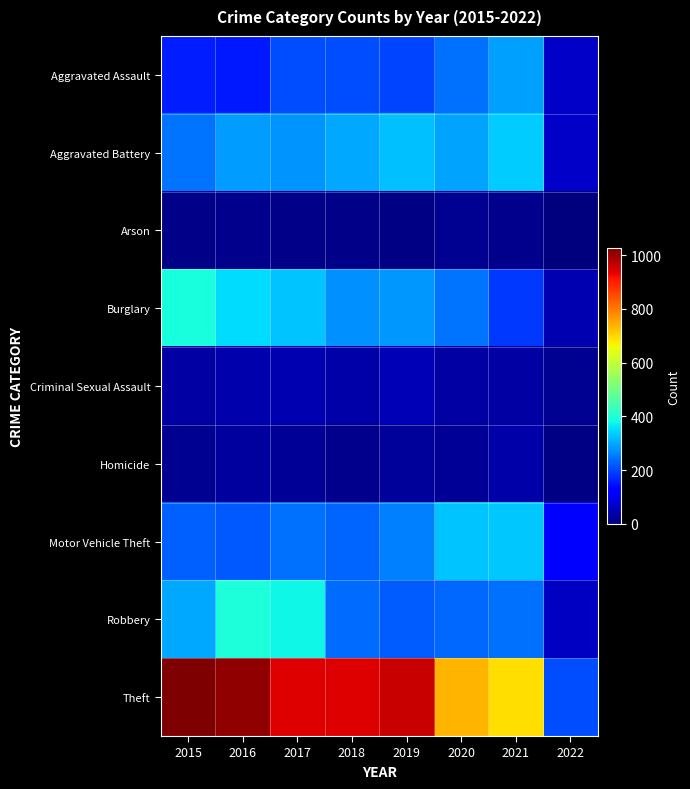

Which has a higher value, 2019 or 2017?

2017